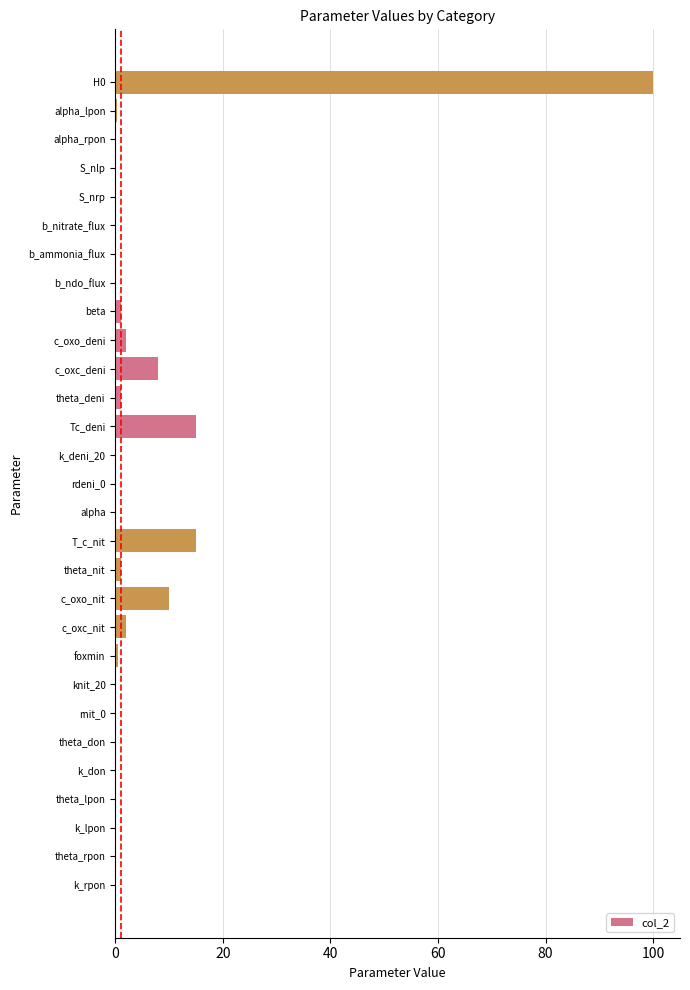

The chart shows a value of 0.0 at alpha. True or false?

True